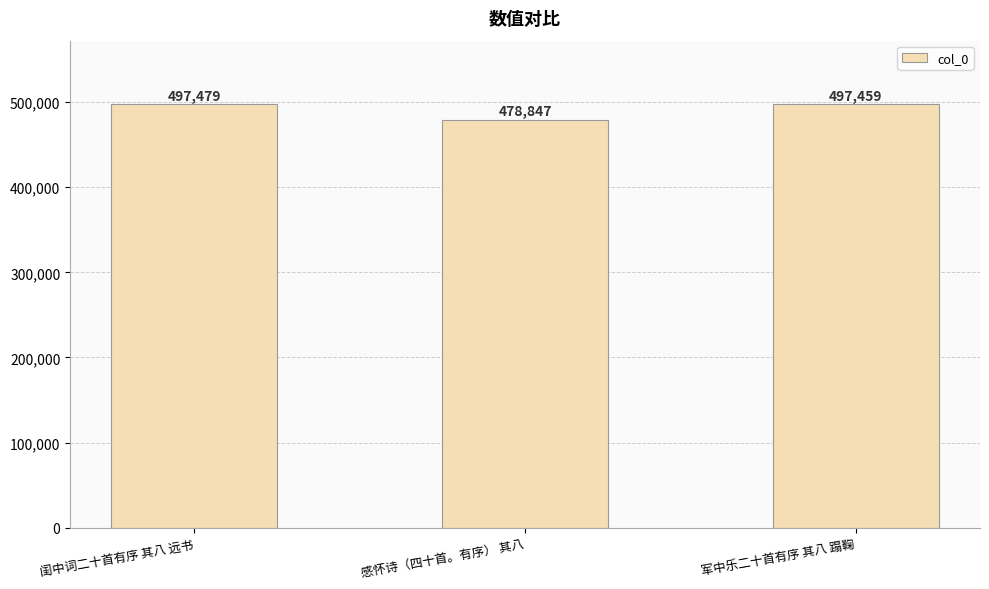

At which label is the value closest to 488163?

军中乐二十首有序 其八 蹋鞠